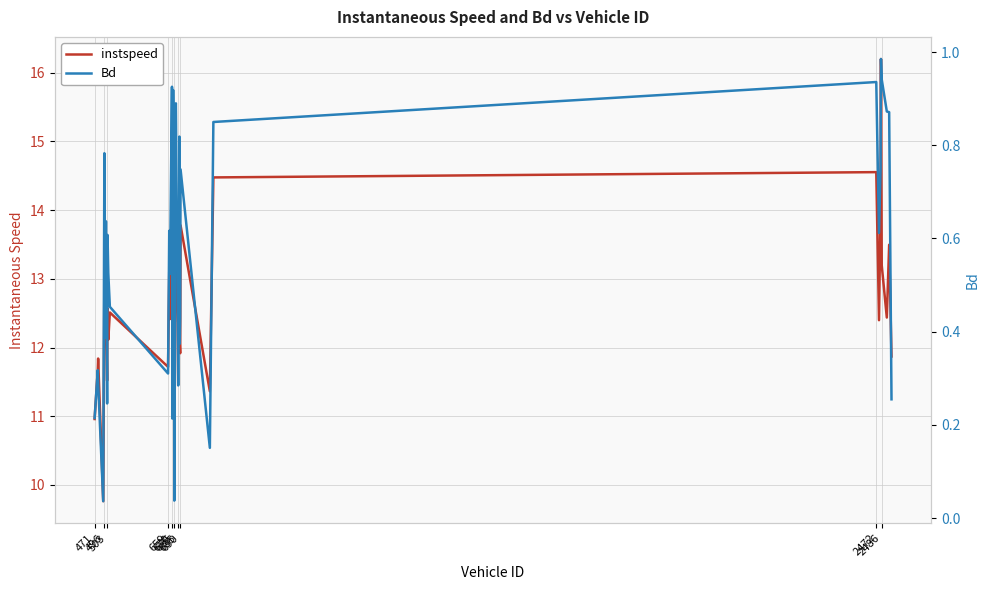

In instspeed, how many points are higher than both neighbors (excluding endpoints)?

14